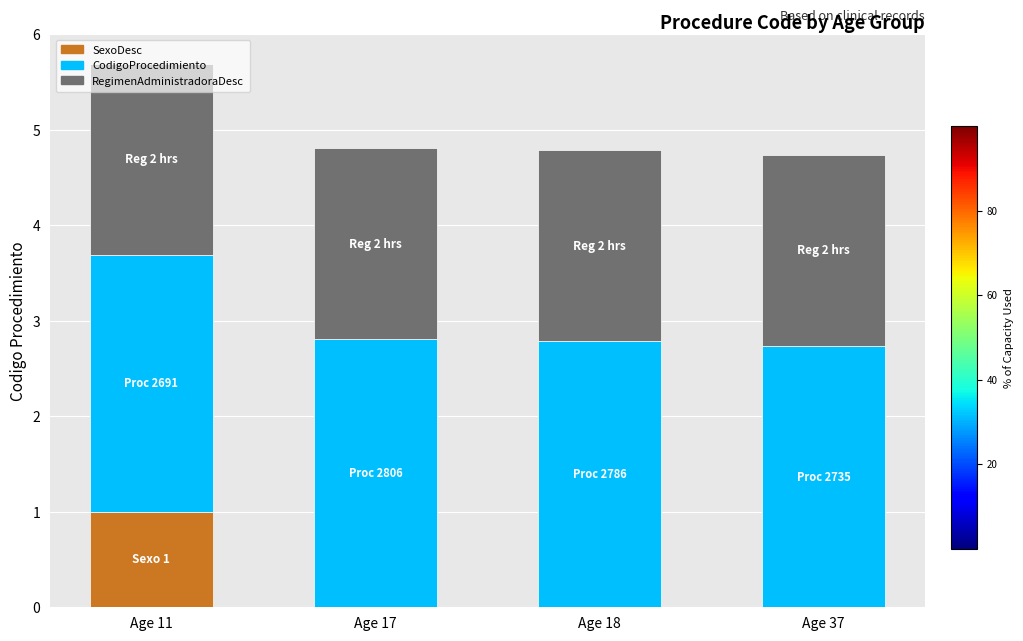

Is it true that SexoDesc equals 0.3 at Age 18?

False